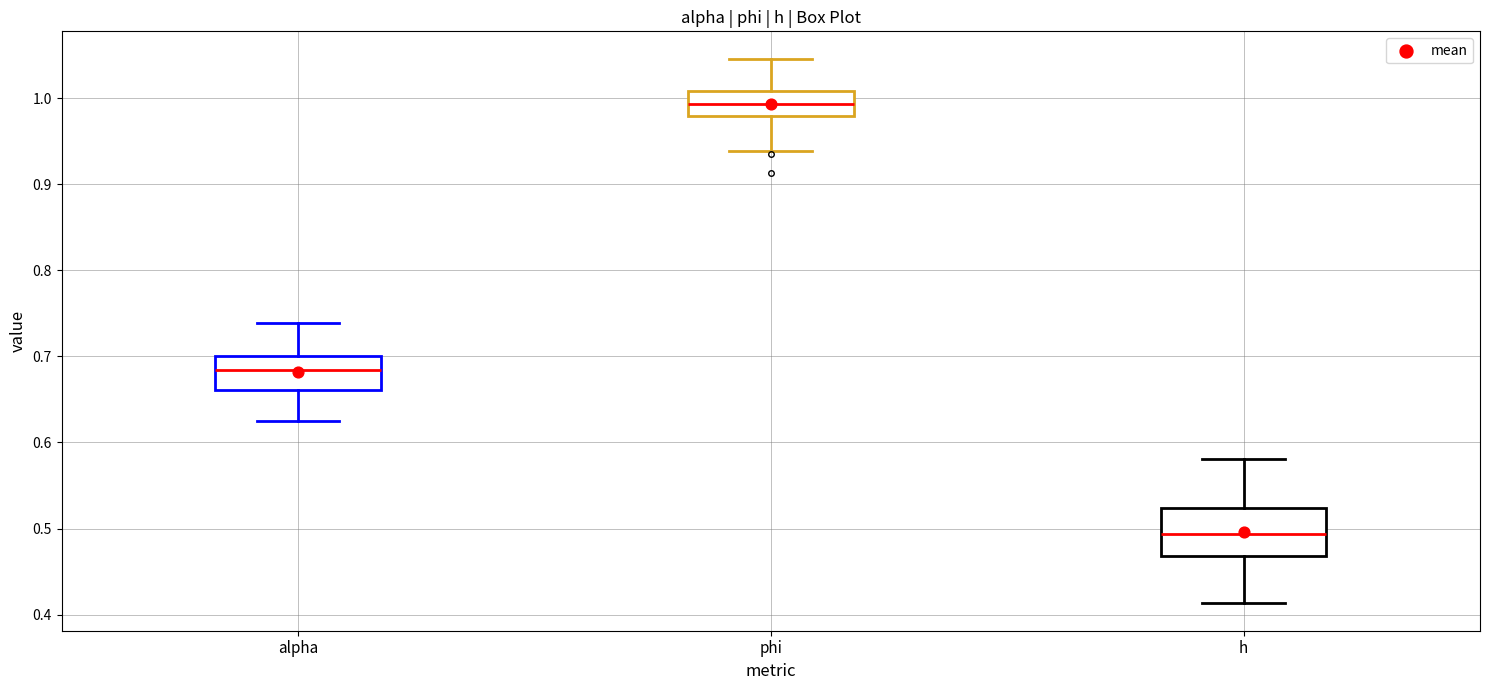

Reading left to right, read every box against the y-axis: the position of its median line, the range the box covers, and the ends of its whiskers. The values are not printed on the chart, so give them approximately, as read against the axis.

alpha: median 0.68, box 0.66 to 0.70, whiskers 0.62 to 0.74
phi: median 0.99, box 0.98 to 1.01, whiskers 0.94 to 1.05
h: median 0.49, box 0.47 to 0.52, whiskers 0.41 to 0.58